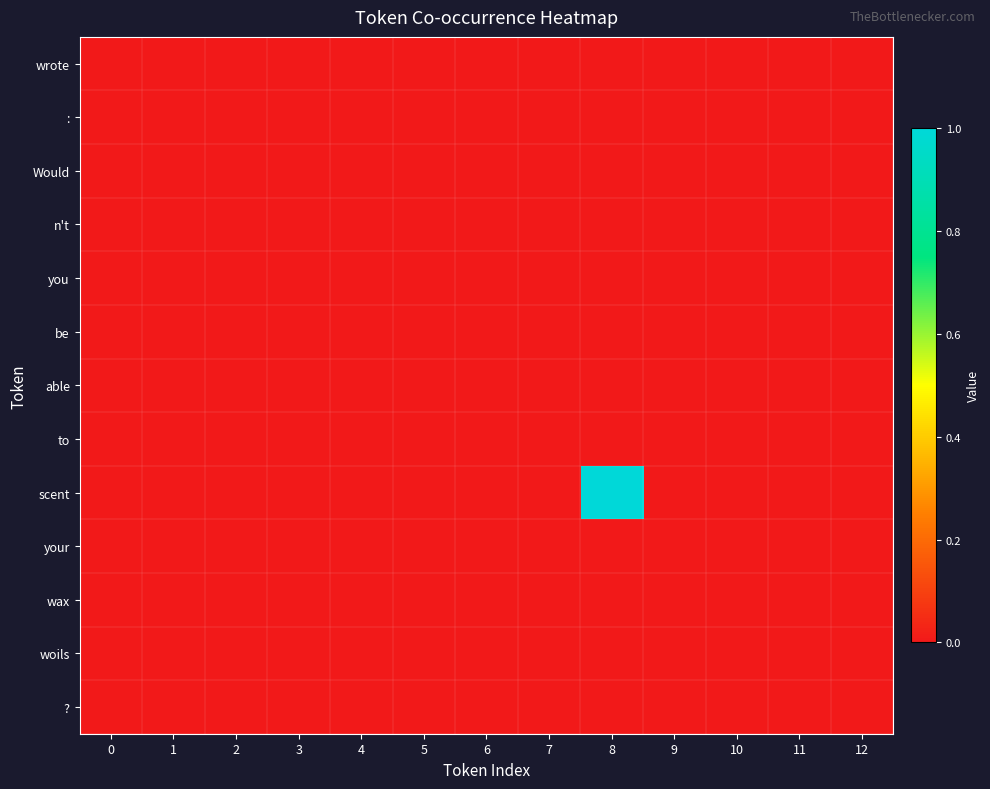

Which has a higher value, 2 or 4?

2